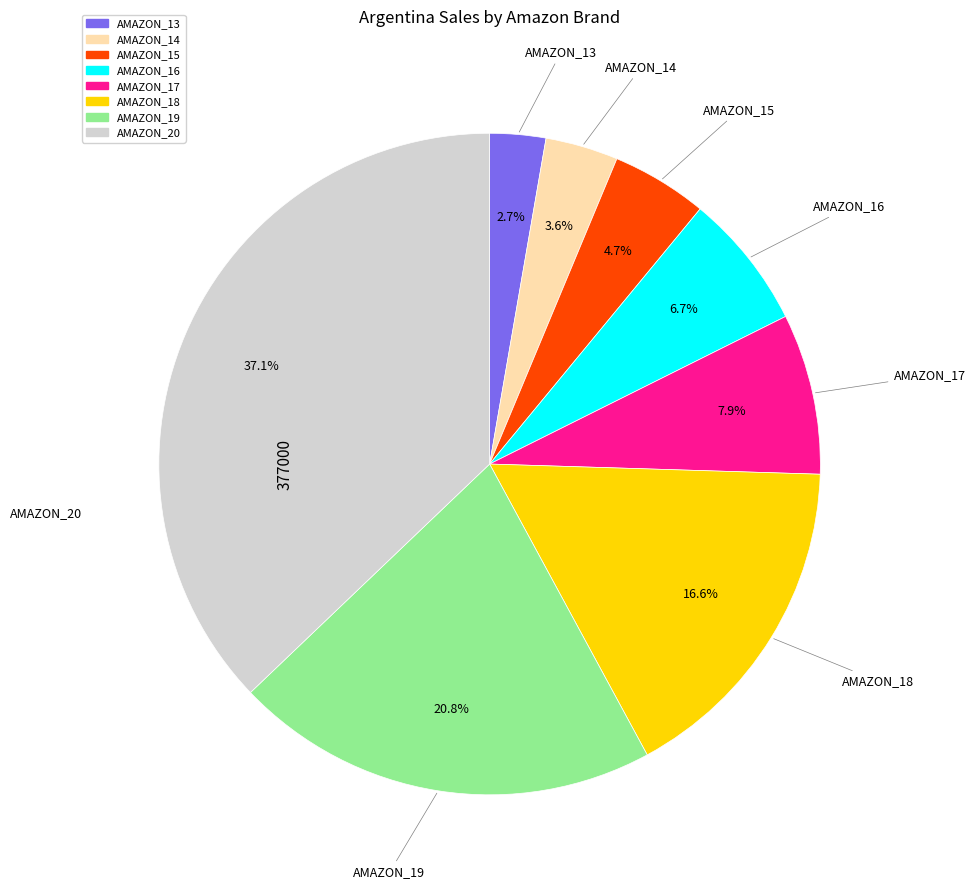

How many segments does this pie chart have?

8